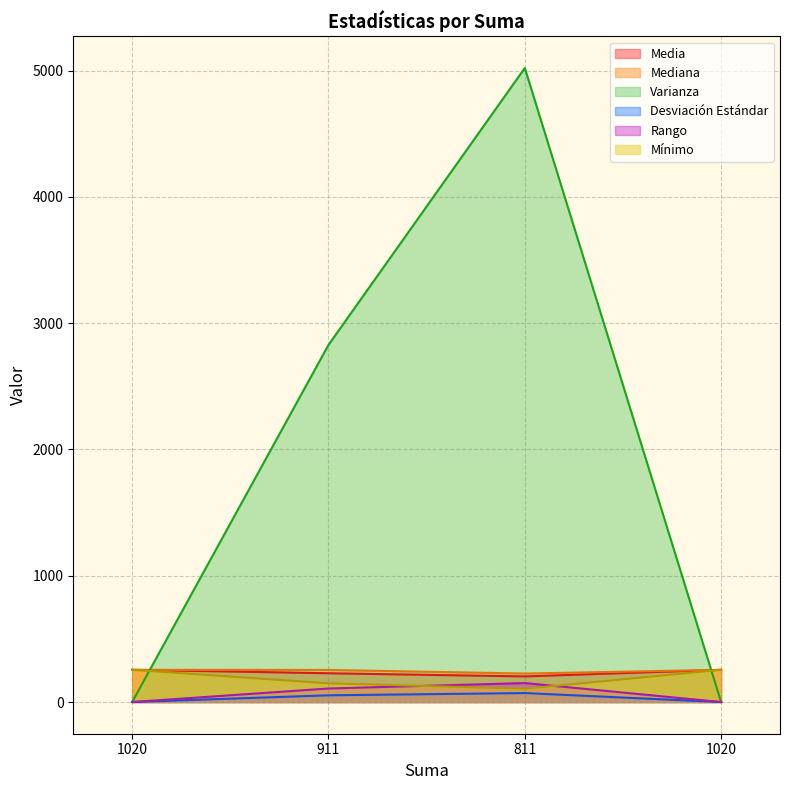

At how many categories does at least one series exceed 1056?

2